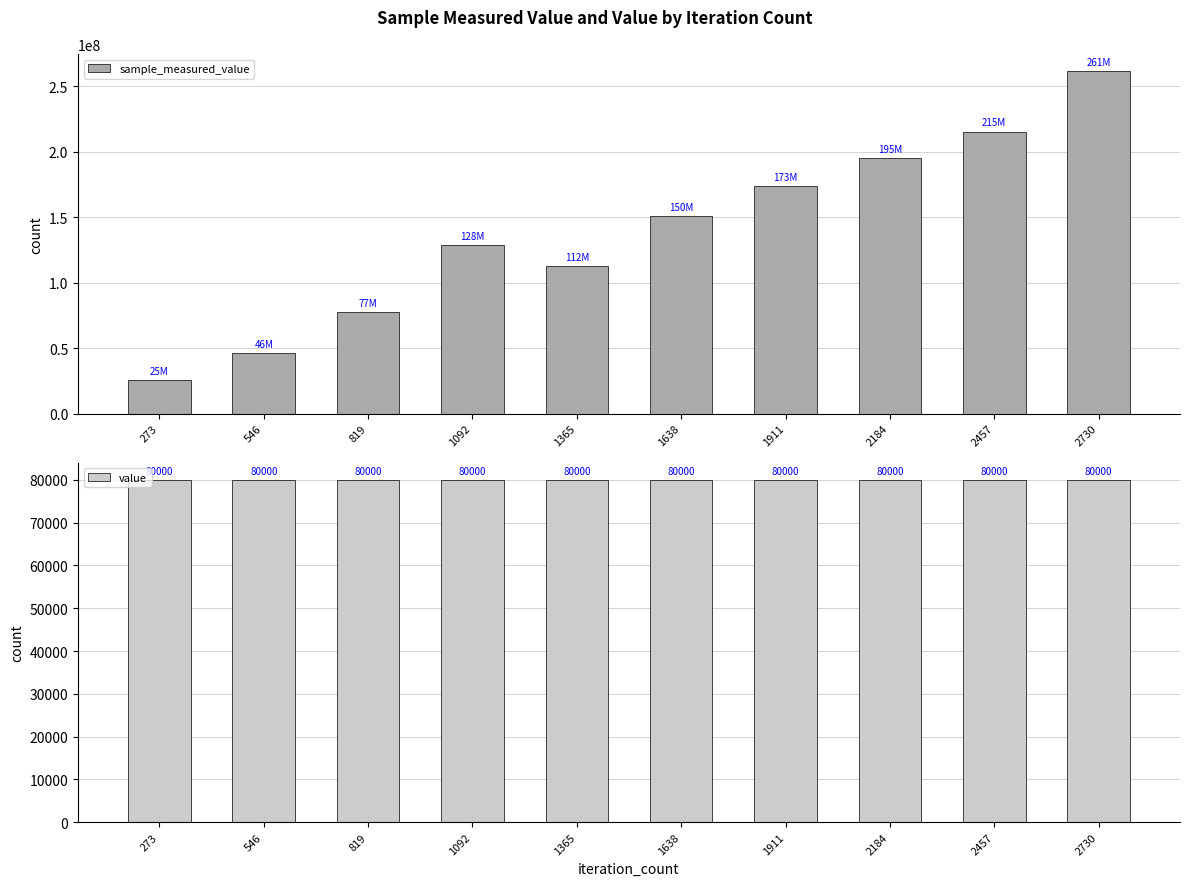

At which category is the sum across all series the highest?

2730